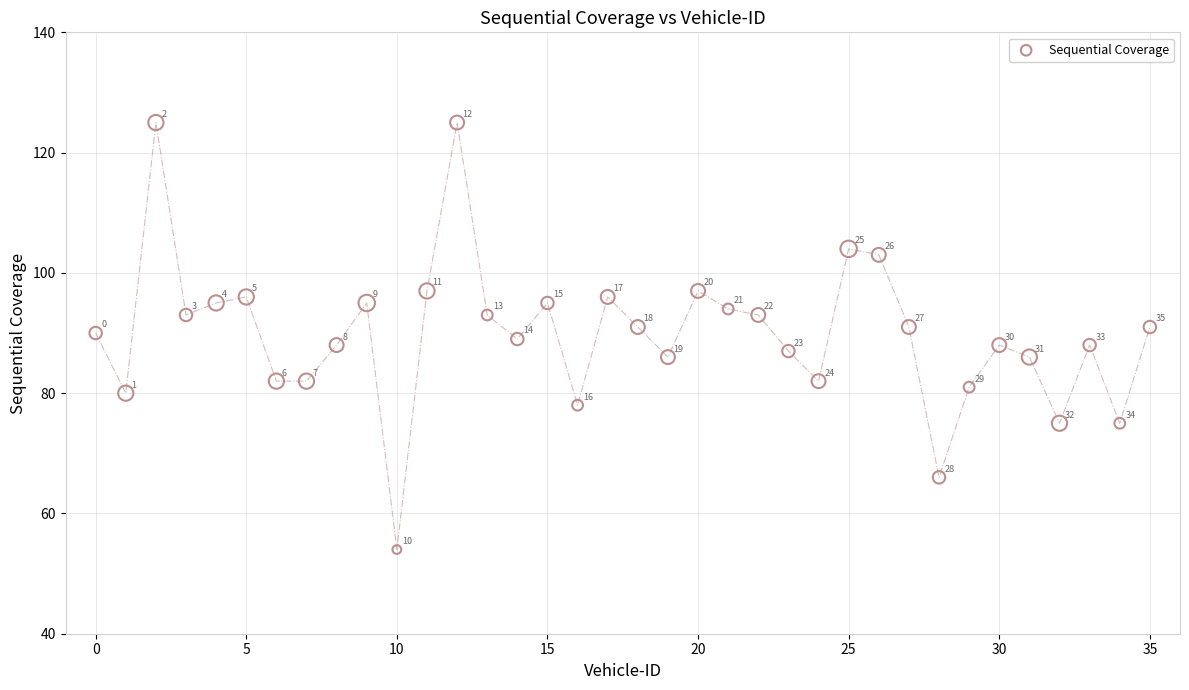

What Y value in the scatter plot is closest to 89?

89